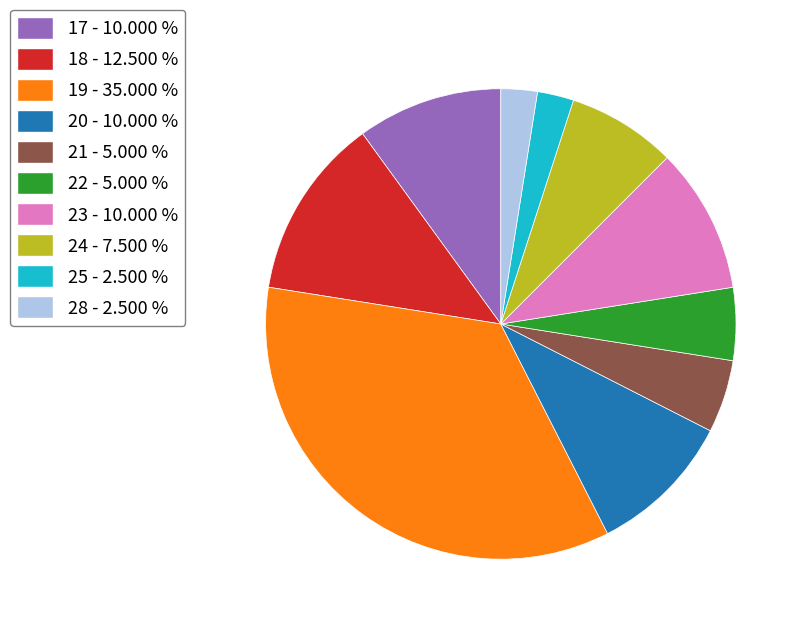

Is there a majority slice in this chart?

No